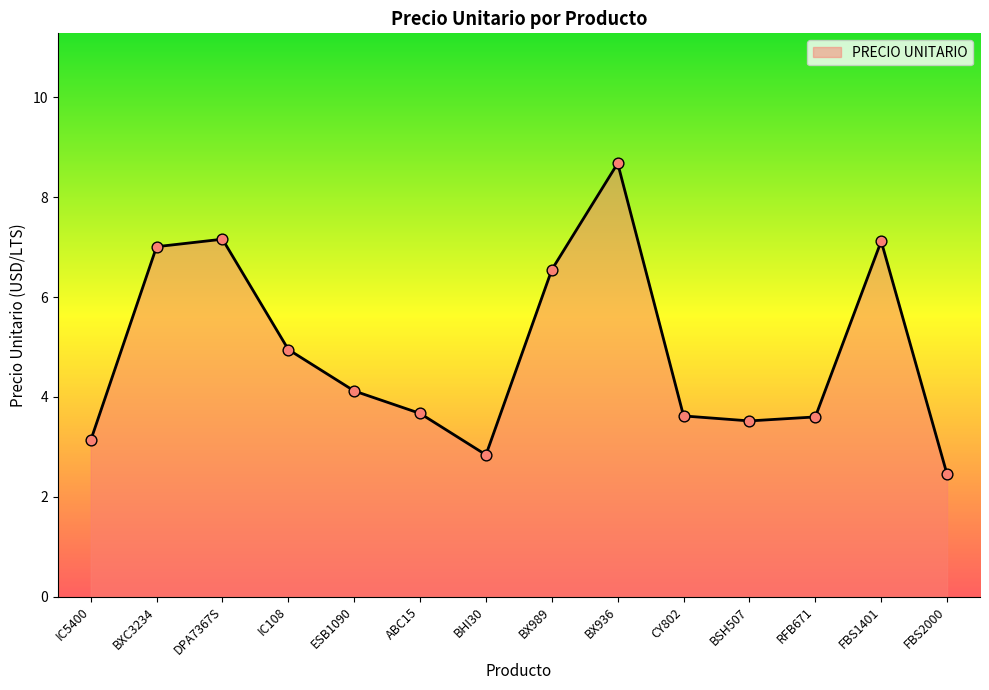

What is the change in value from ABC15 to BHI30?

-0.8